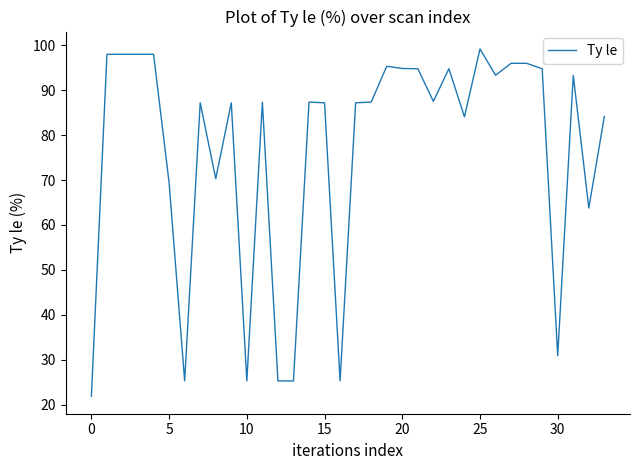

What is the difference between the maximum and minimum values?

77.3